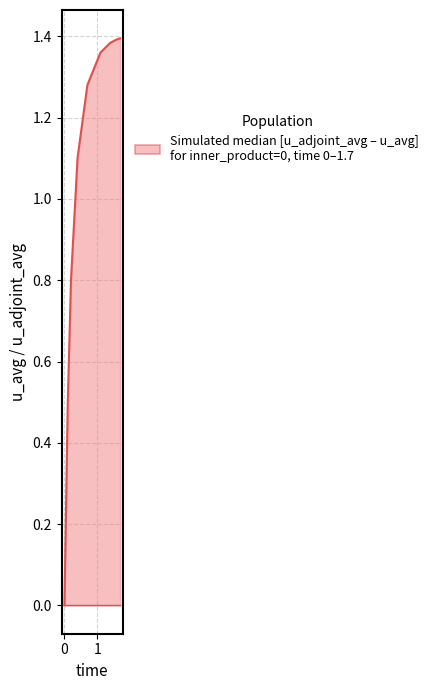

Reading left to right, what are all the values shown in this chart?

u_avg: 0.0	0.5	0.8	1.1	1.3	1.4	1.4	1.4	1.4
u_adjoint_avg: 0.0	0.0	0.0	0.0	0.0	0.0	0.0	0.0	0.0